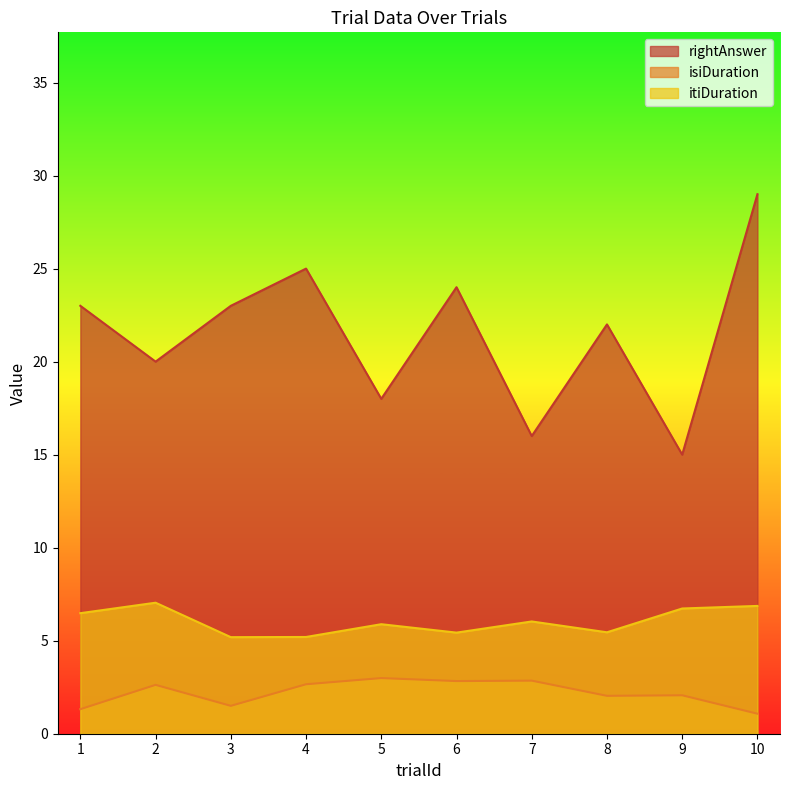

Reading right to left, what are all the values shown in this chart?

rightAnswer: 10=29.0	9=15.0	8=22.0	7=16.0	6=24.0	5=18.0	4=25.0	3=23.0	2=20.0	1=23.0
isiDuration: 10=1.1	9=2.1	8=2.0	7=2.9	6=2.8	5=3.0	4=2.7	3=1.5	2=2.6	1=1.3
itiDuration: 10=6.9	9=6.7	8=5.5	7=6.0	6=5.4	5=5.9	4=5.2	3=5.2	2=7.0	1=6.5